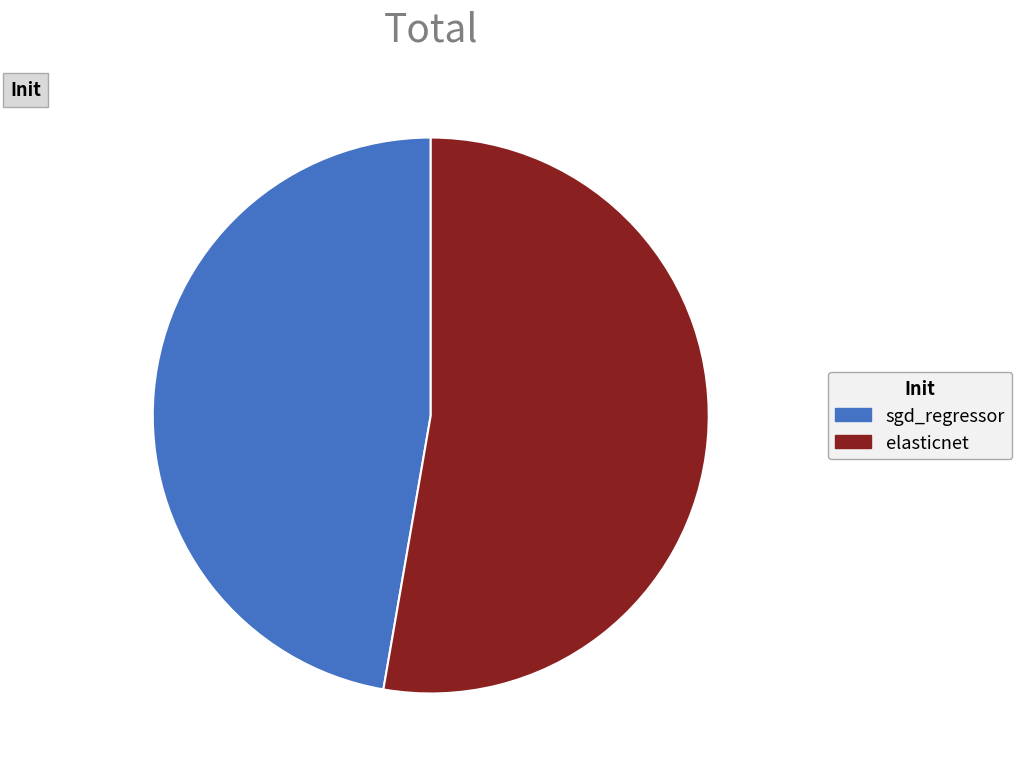

The sgd_regressor slice represents 58% of the pie. True or false?

False